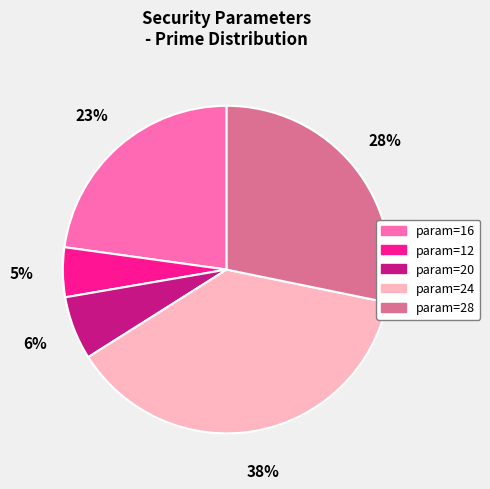

To the nearest percent, what is the average slice percentage?

20%